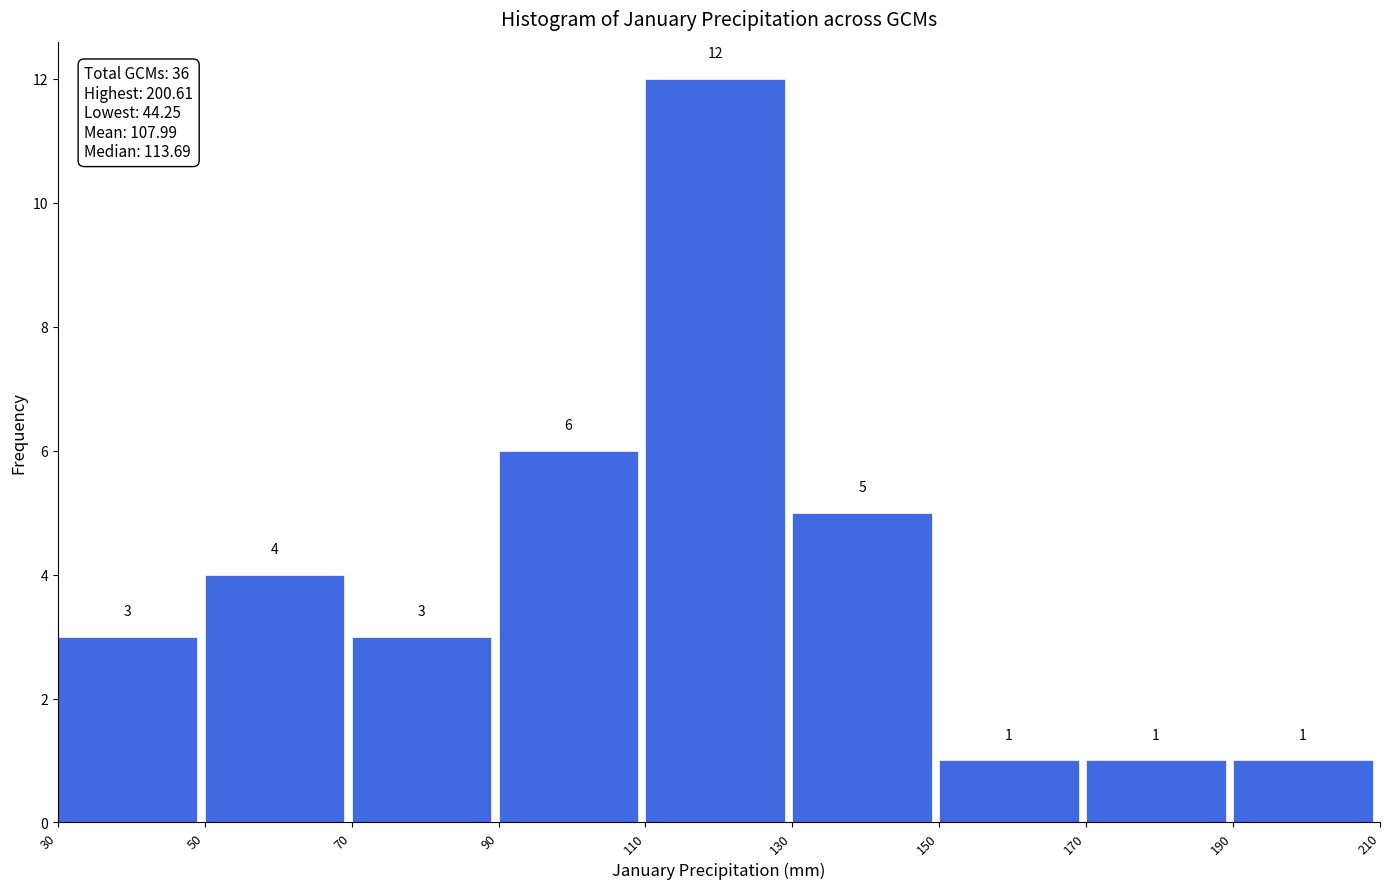

Reading left to right, transcribe this chart: for each bar, give the range it covers on the x-axis and its height.

30 to 50: 3
50 to 70: 4
70 to 90: 3
90 to 110: 6
110 to 130: 12
130 to 150: 5
150 to 170: 1
170 to 190: 1
190 to 210: 1